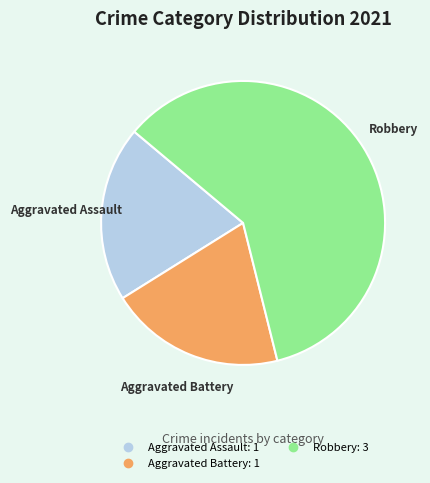

Is there a majority slice in this chart?

Yes